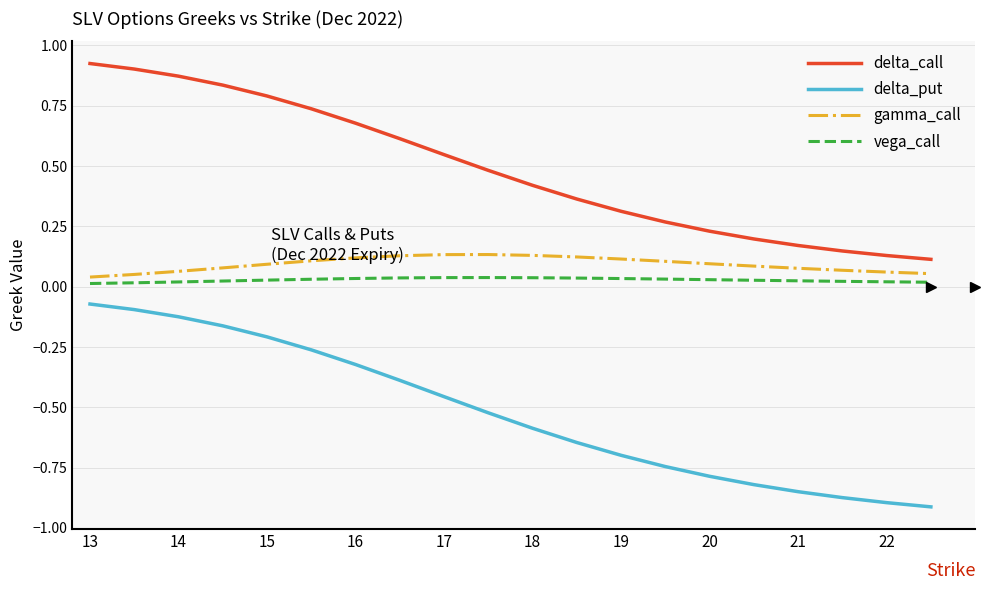

Does the chart display data point markers on the line(s)?

No